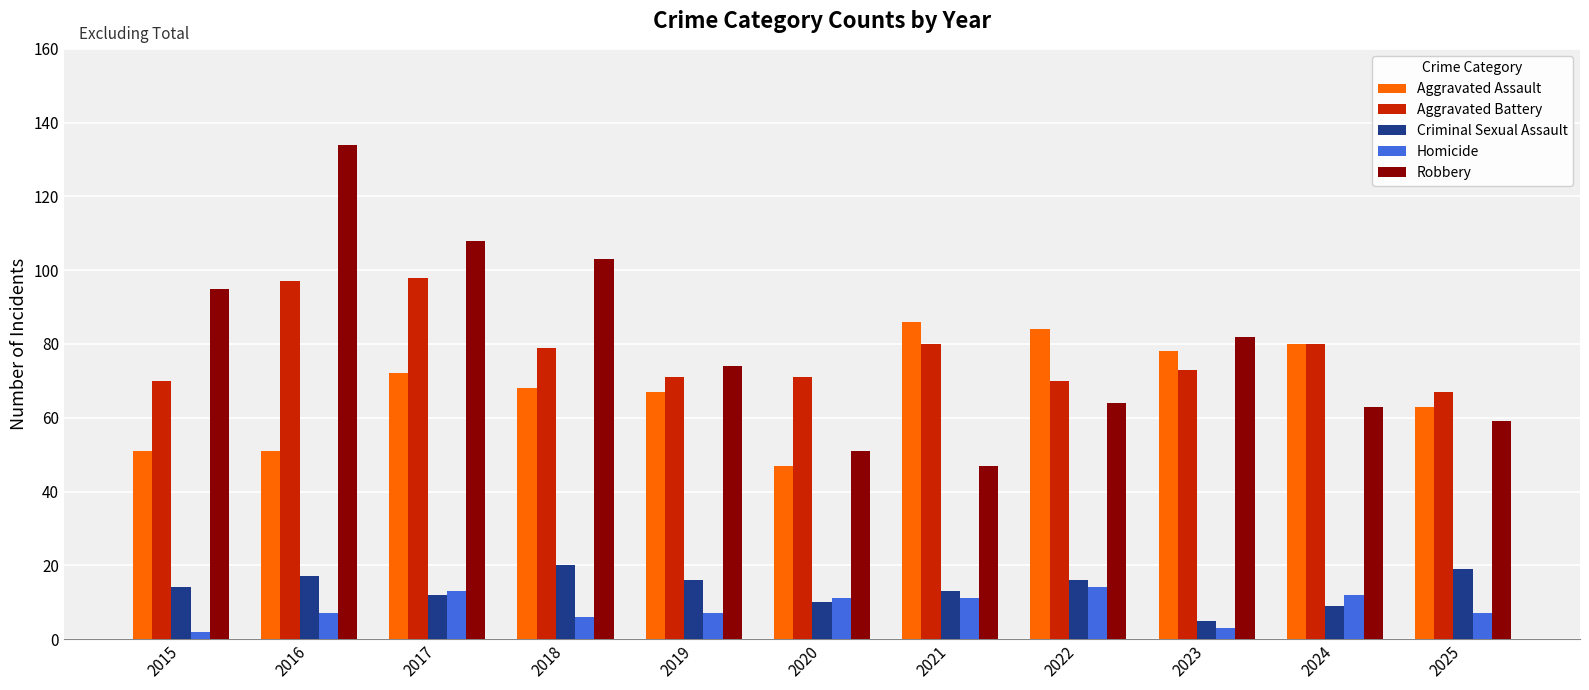

What is the sum of all Aggravated Battery values?

856